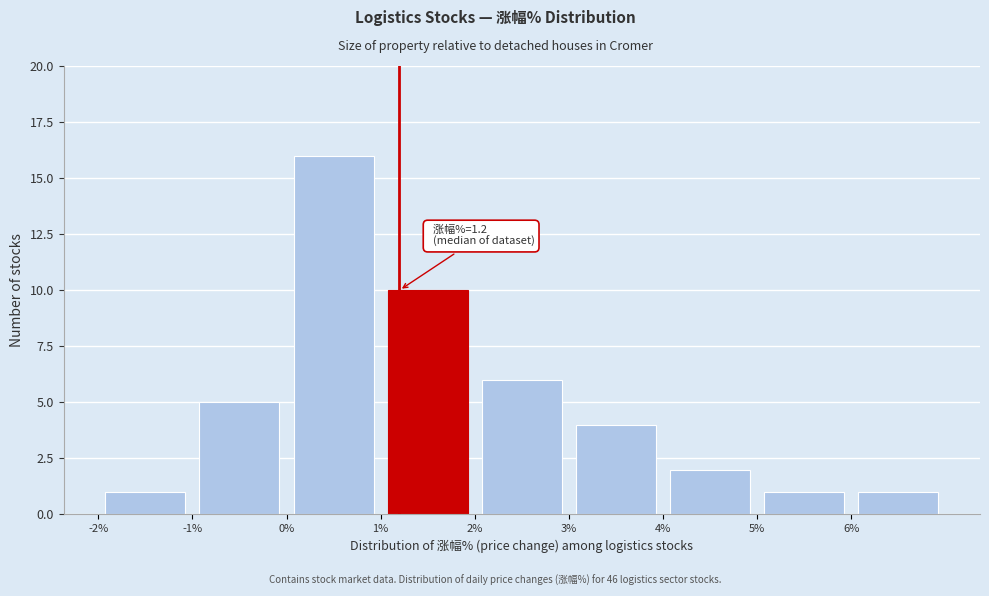

Which range on the x-axis has the tallest bar?

0 to 1